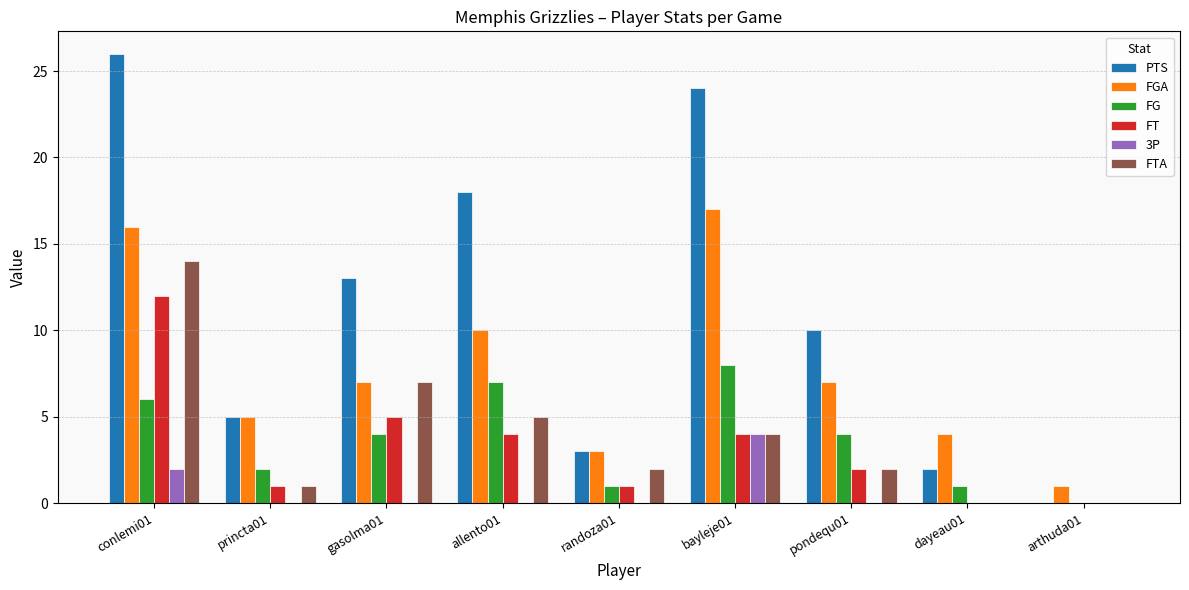

How many values in PTS are above zero?

8